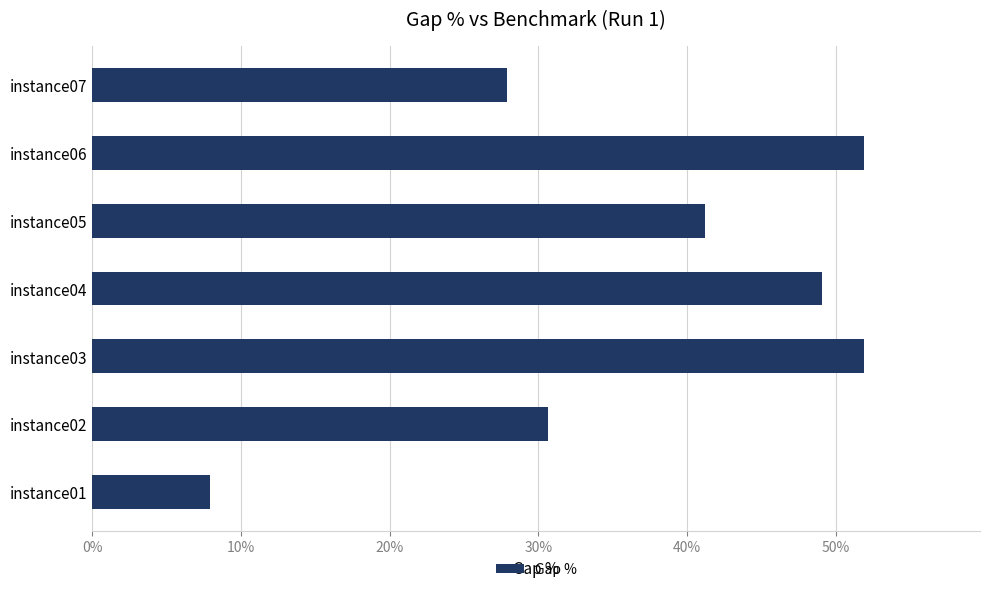

What is the ratio of the value at instance05 to the value at instance01?

5.2